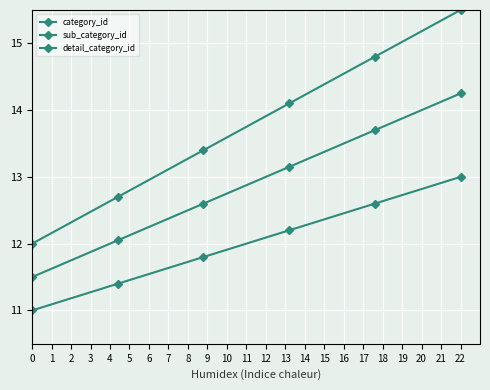

True or false: sub_category_id and detail_category_id intersect in this chart.

False